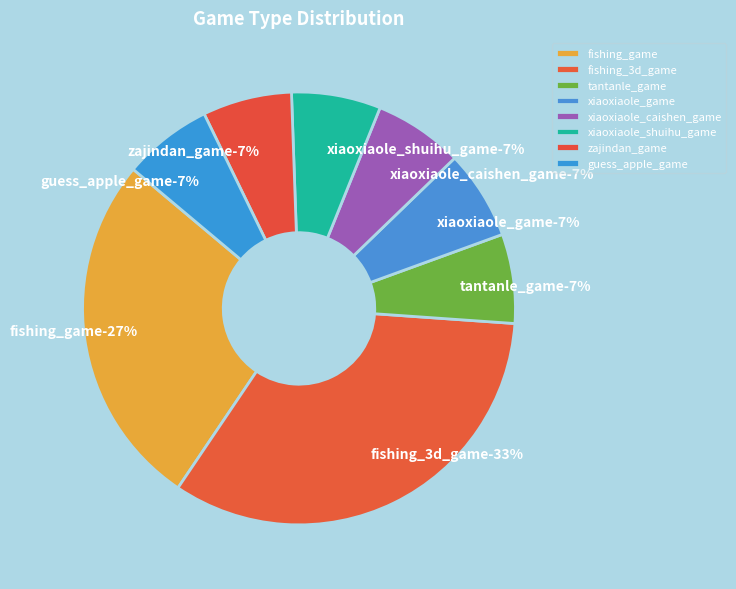

What is the change in value from fishing_3d_game to xiaoxiaole_shuihu_game?

-4